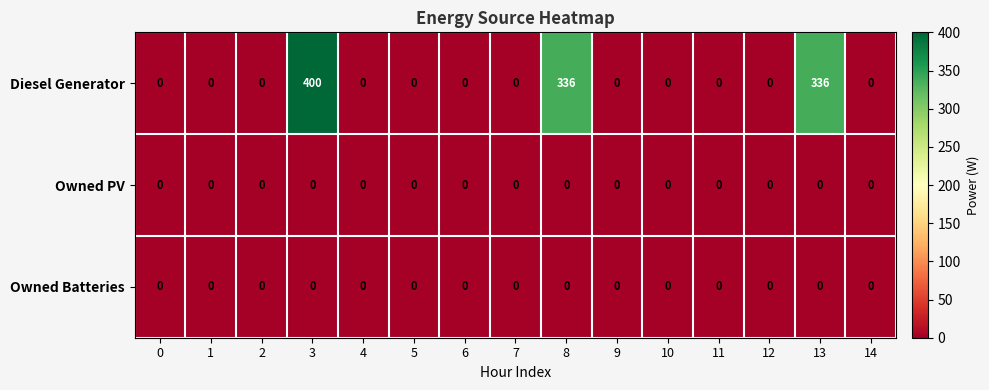

At how many categories does at least one series exceed 73?

3